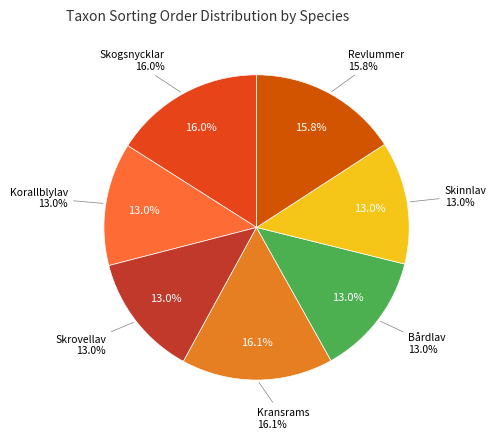

What is the ratio of the value at Revlummer to the value at Skrovellav?

1.2